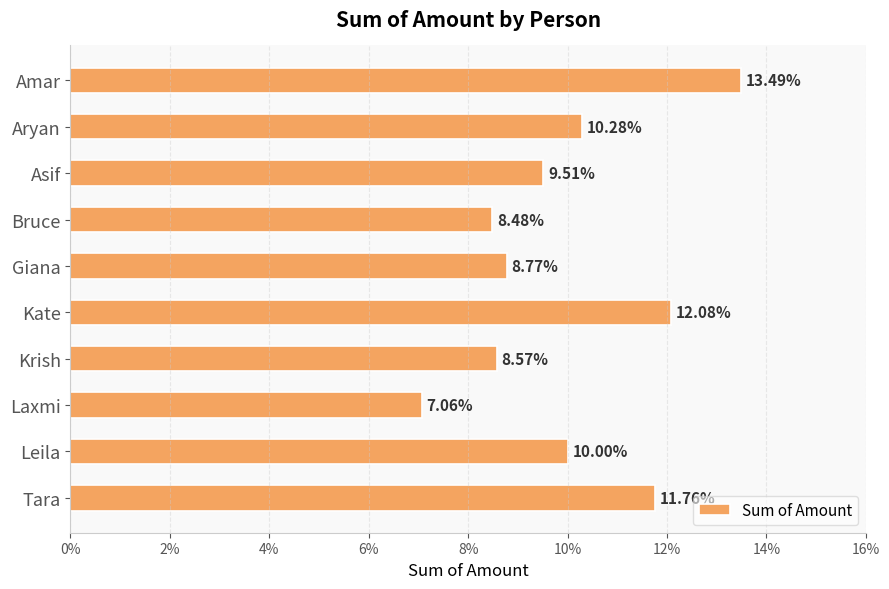

Does the chart contain any negative values?

No